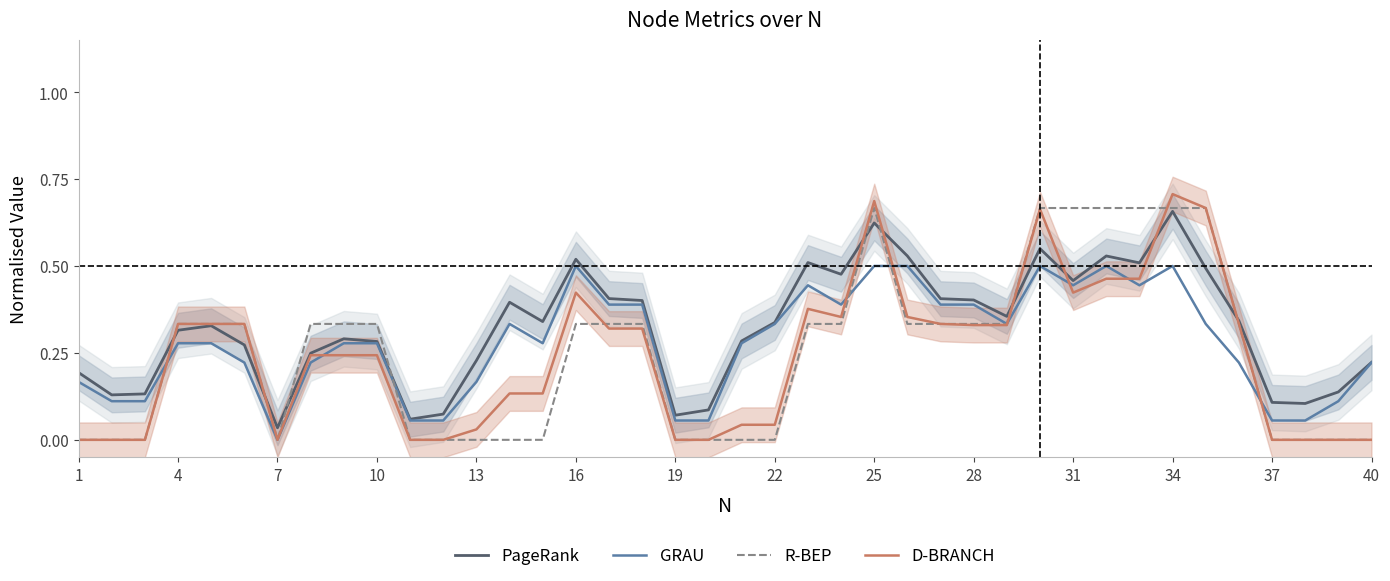

True or false: D-BRANCH has a value of 0.3 at 1.

False